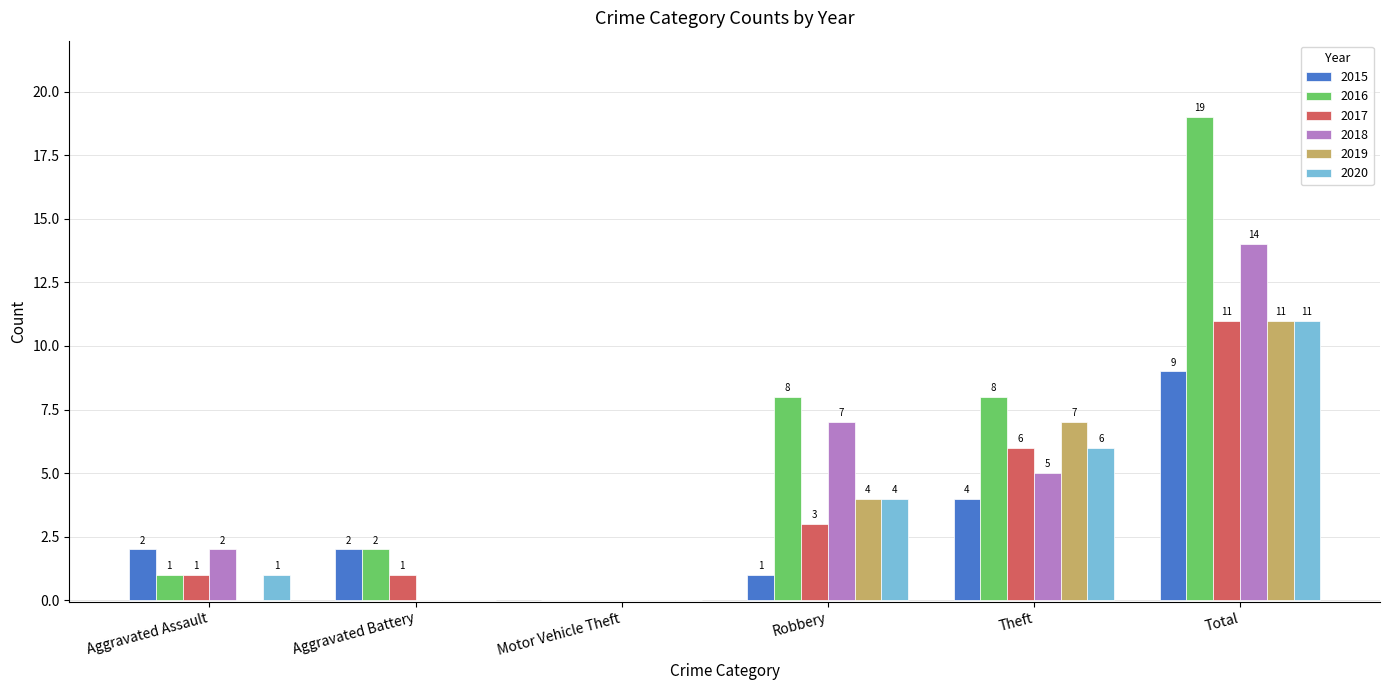

What value does the 2016 series have at Robbery, to the nearest 10?

10